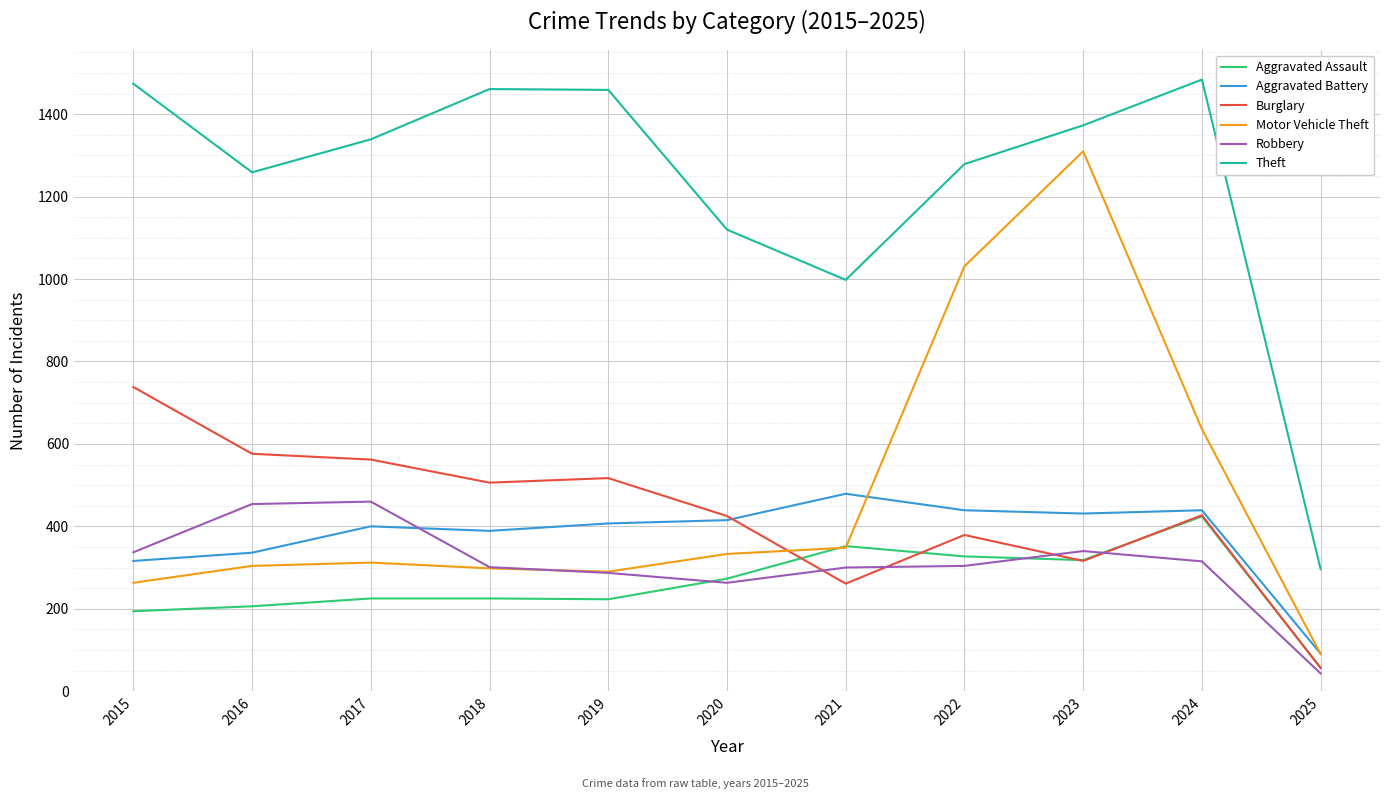

List the series in order of their peak value, lowest first.

Aggravated Assault, Robbery, Aggravated Battery, Burglary, Motor Vehicle Theft, Theft